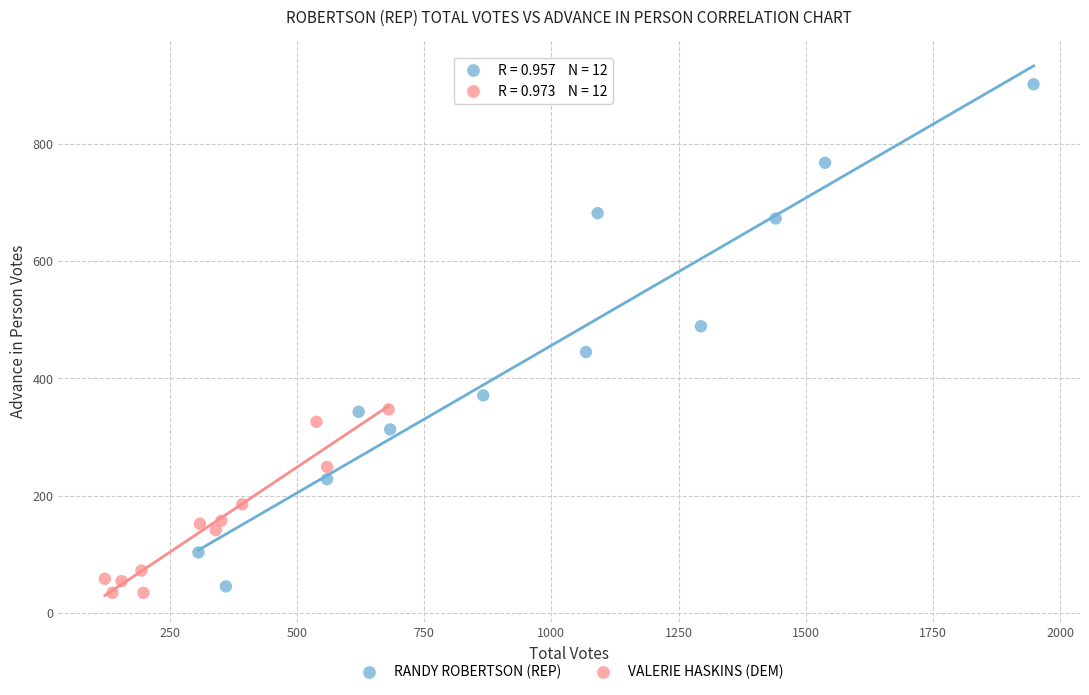

Which series reaches the maximum Y coordinate?

RANDY ROBERTSON (REP)